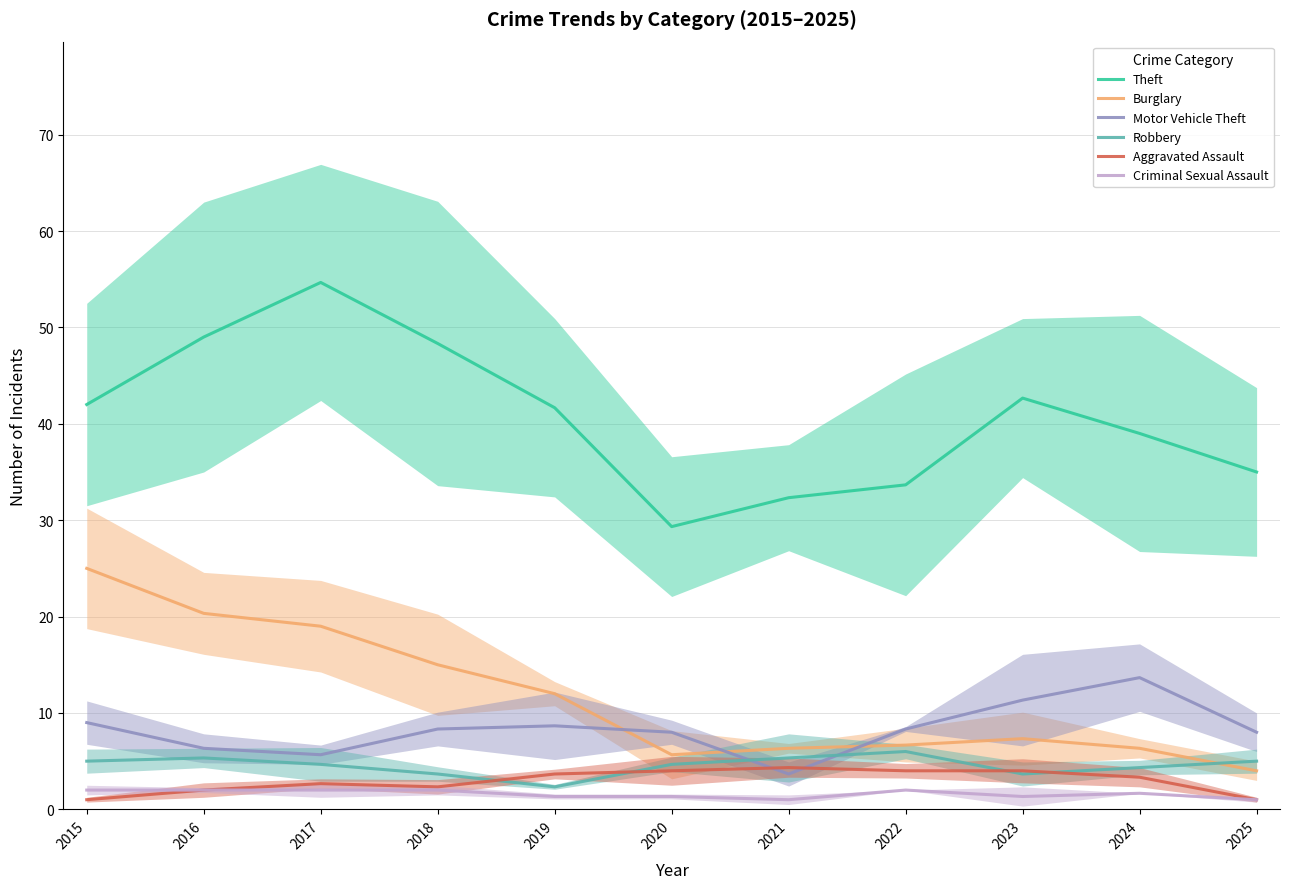

True or false: Motor Vehicle Theft has a value of 10.0 at 2016.

False